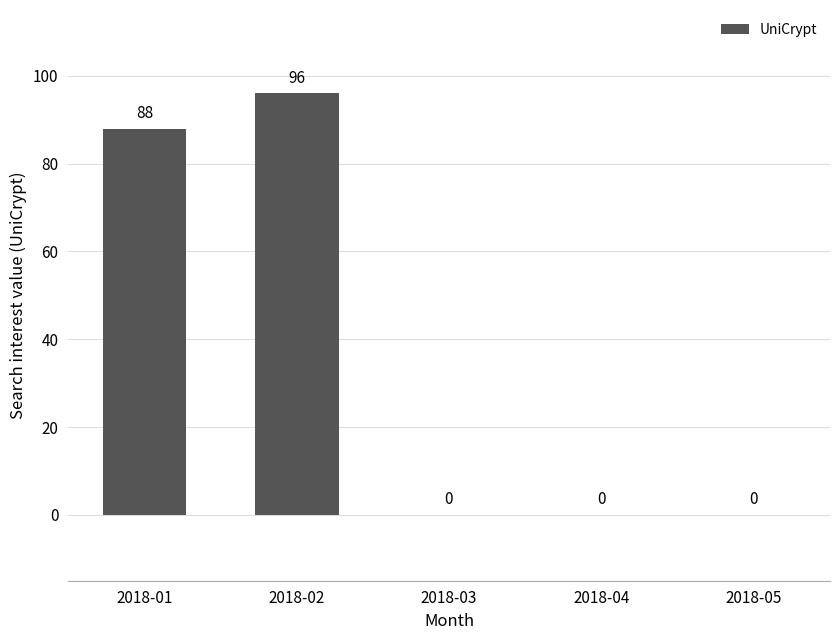

Are the bars grouped side by side (vs. stacked)?

No